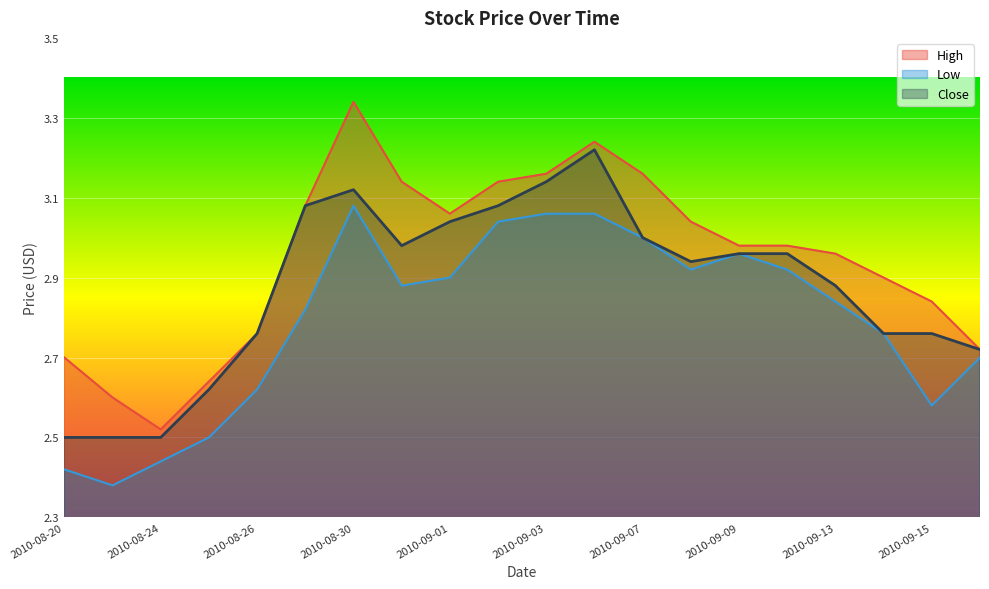

What is the difference between the highest and lowest values at 2010-09-07?

0.2